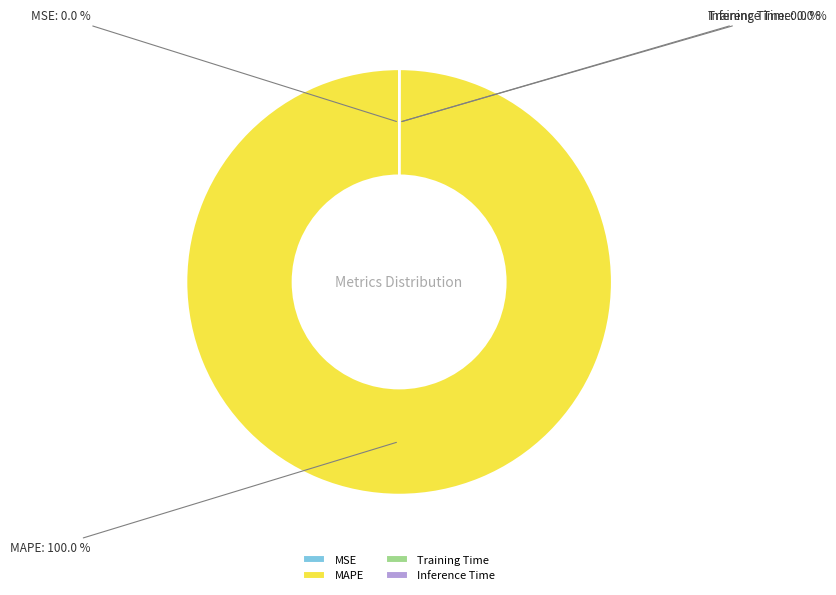

Which slice is the largest?

MAPE